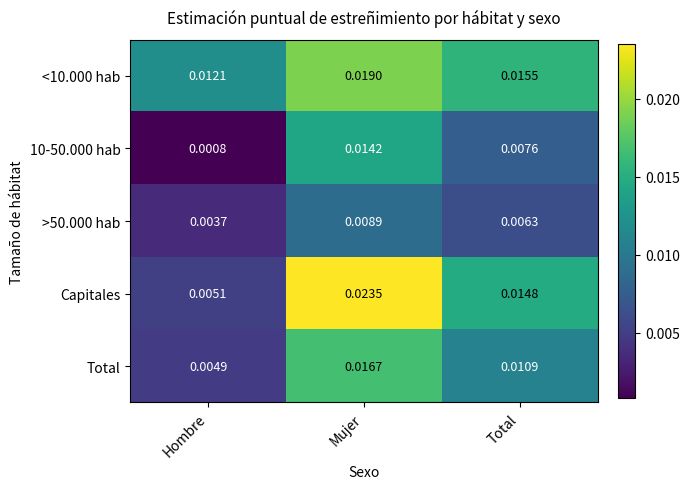

At which category does the chart reach its minimum across all series?

Hombre